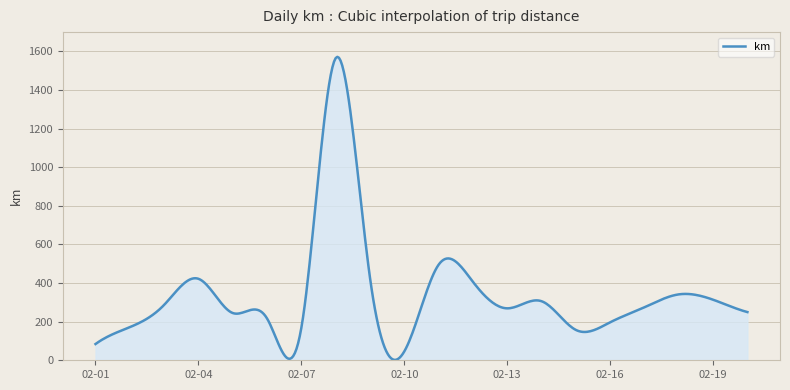

True or false: the data shows 244.8 at 2015-02-05.

True